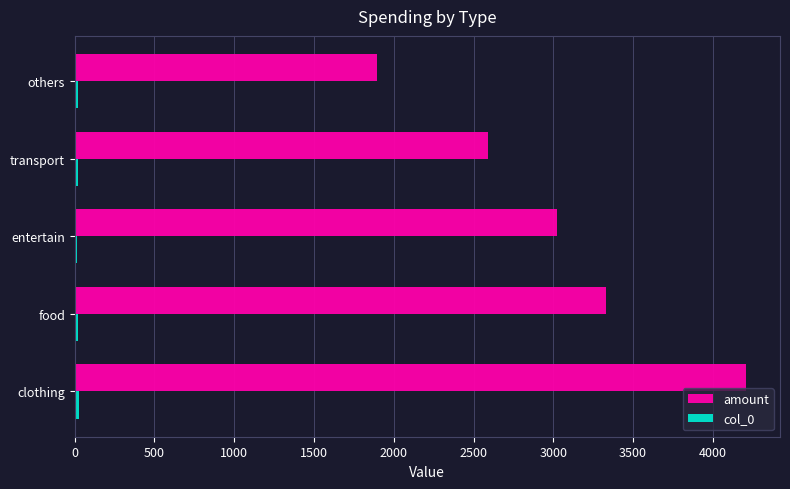

Which category has the lowest value in the amount series?

others